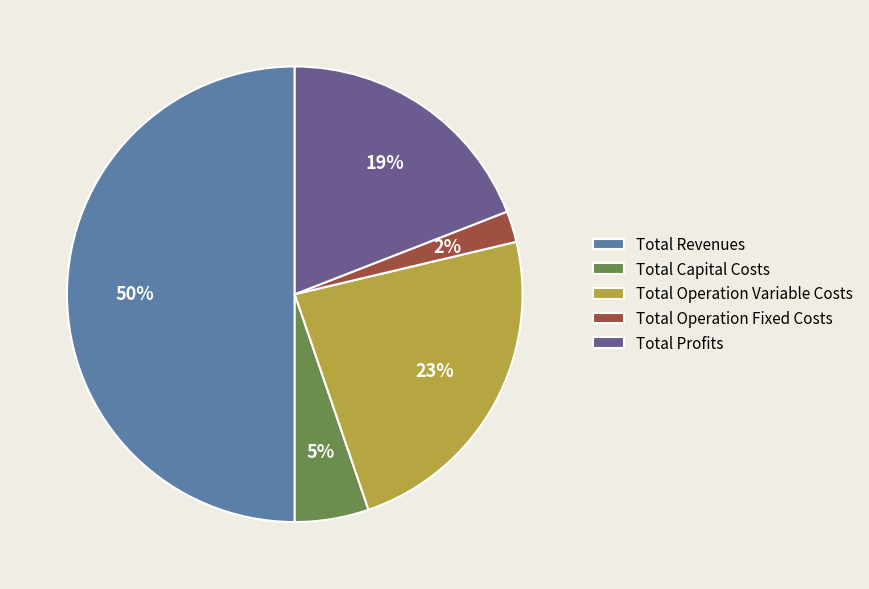

What is the ratio of the value at Total Operation Variable Costs to the value at Total Profits?

1.2